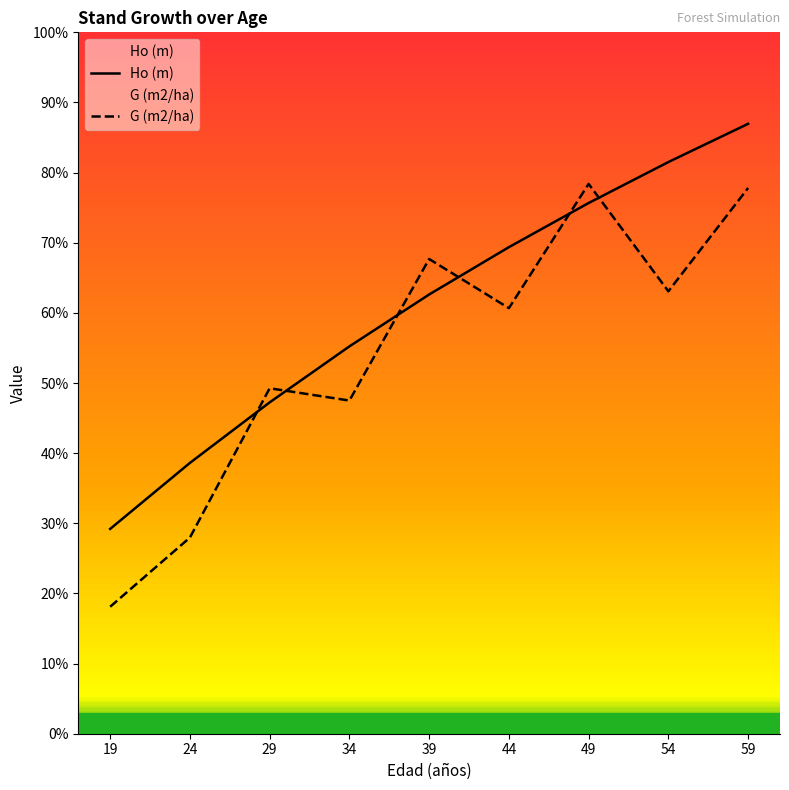

True or false: Ho (m) has a value of 21.5 at 59.

False